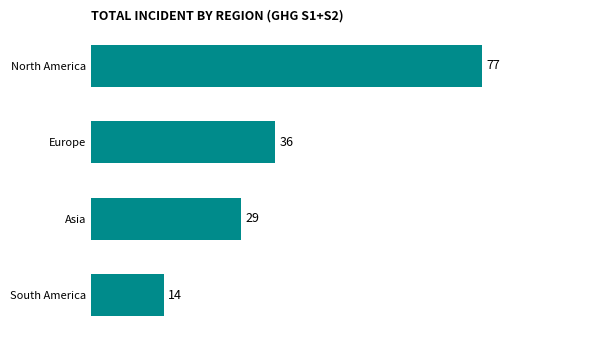

Are the bars horizontal?

Yes